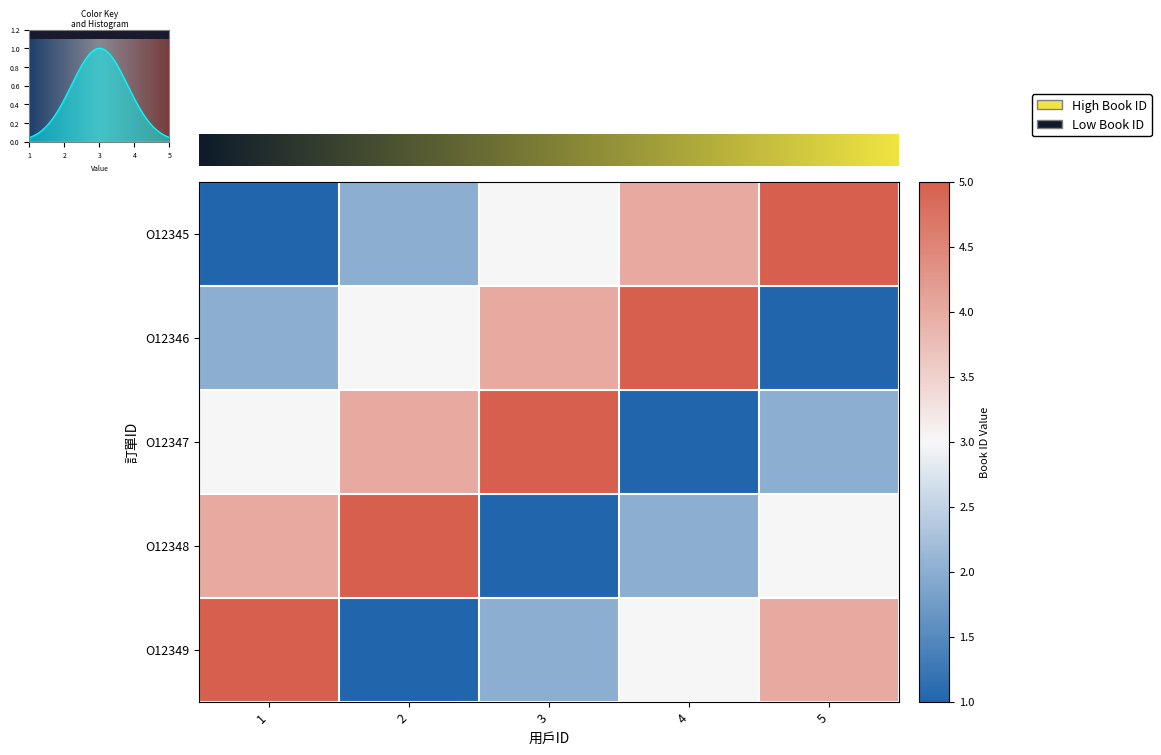

At which label does O12349 first exceed 3?

1